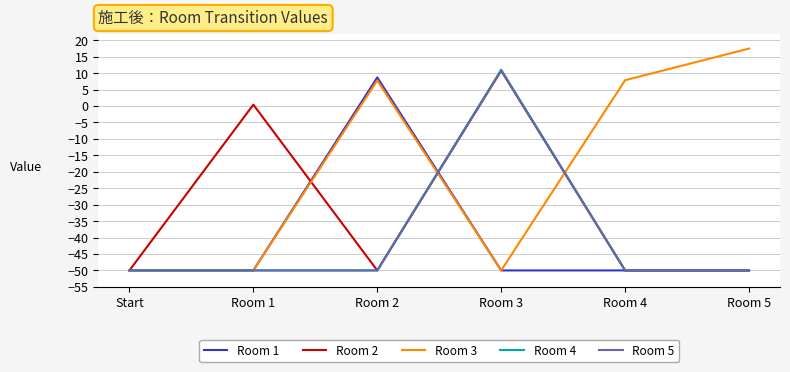

What is the minimum value shown in the chart?

-50.0